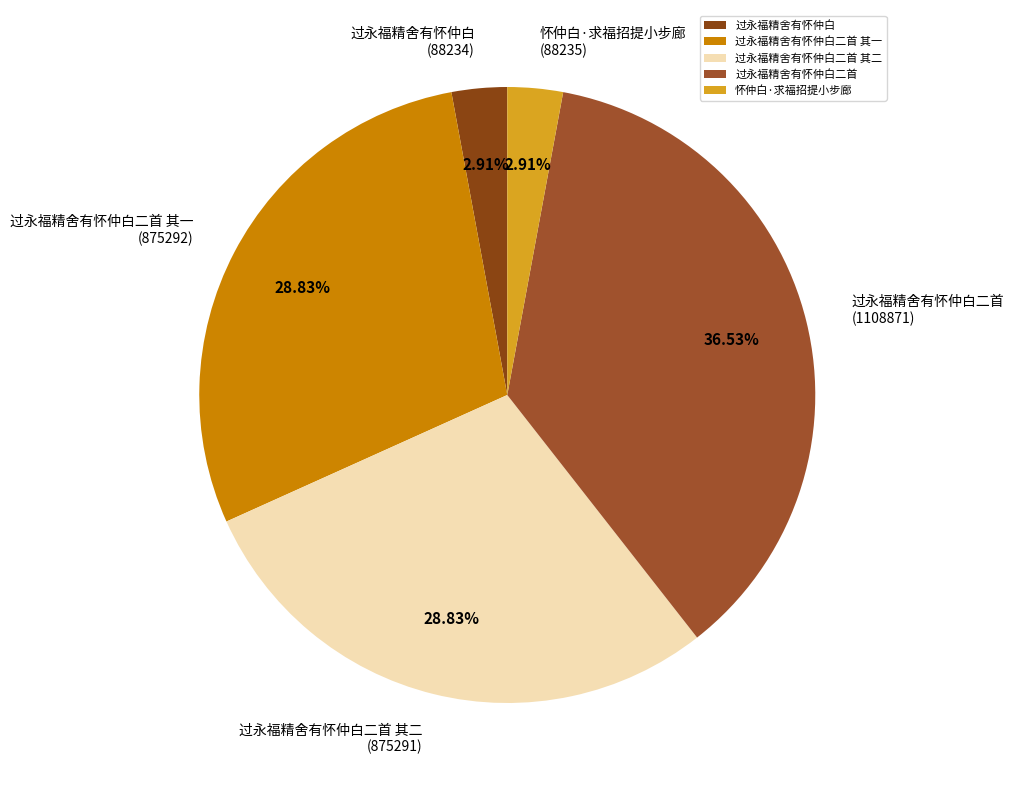

True or false: 过永福精舍有怀仲白 accounts for 3% of the total.

True